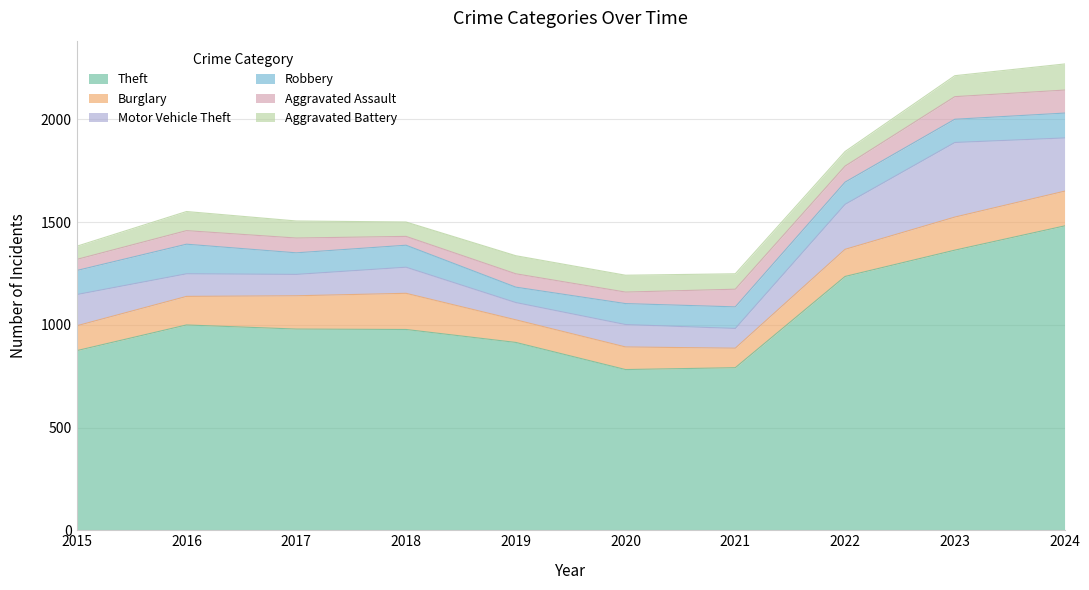

List the labels in order of Burglary value, largest first.

2018, 2024, 2017, 2023, 2016, 2022, 2015, 2019, 2020, 2021